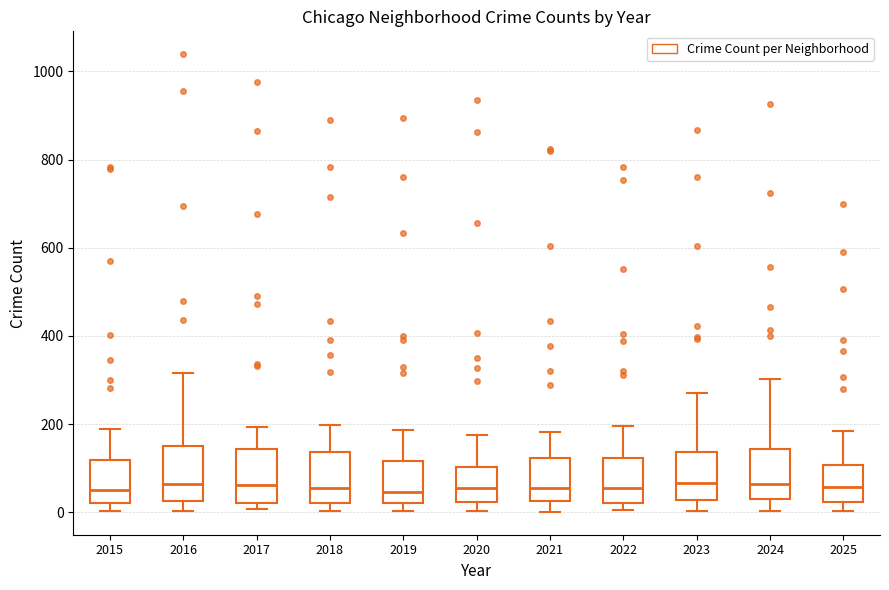

Reading left to right, transcribe this box plot: for each box, give where its median line is, the range the box spans, and where its two whiskers end, as read against the y-axis. The values are not printed on the chart, so give them approximately, as read against the axis.

2015: median 60, box 20 to 120, whiskers 0 to 180
2016: median 60, box 20 to 160, whiskers 0 to 320
2017: median 60, box 20 to 140, whiskers 0 to 200
2018: median 60, box 20 to 140, whiskers 0 to 200
2019: median 40, box 20 to 120, whiskers 0 to 180
2020: median 60, box 20 to 100, whiskers 0 to 180
2021: median 60, box 20 to 120, whiskers 0 to 180
2022: median 60, box 20 to 120, whiskers 0 to 200
2023: median 60, box 20 to 140, whiskers 0 to 280
2024: median 60, box 20 to 140, whiskers 0 to 300
2025: median 60, box 20 to 100, whiskers 0 to 180